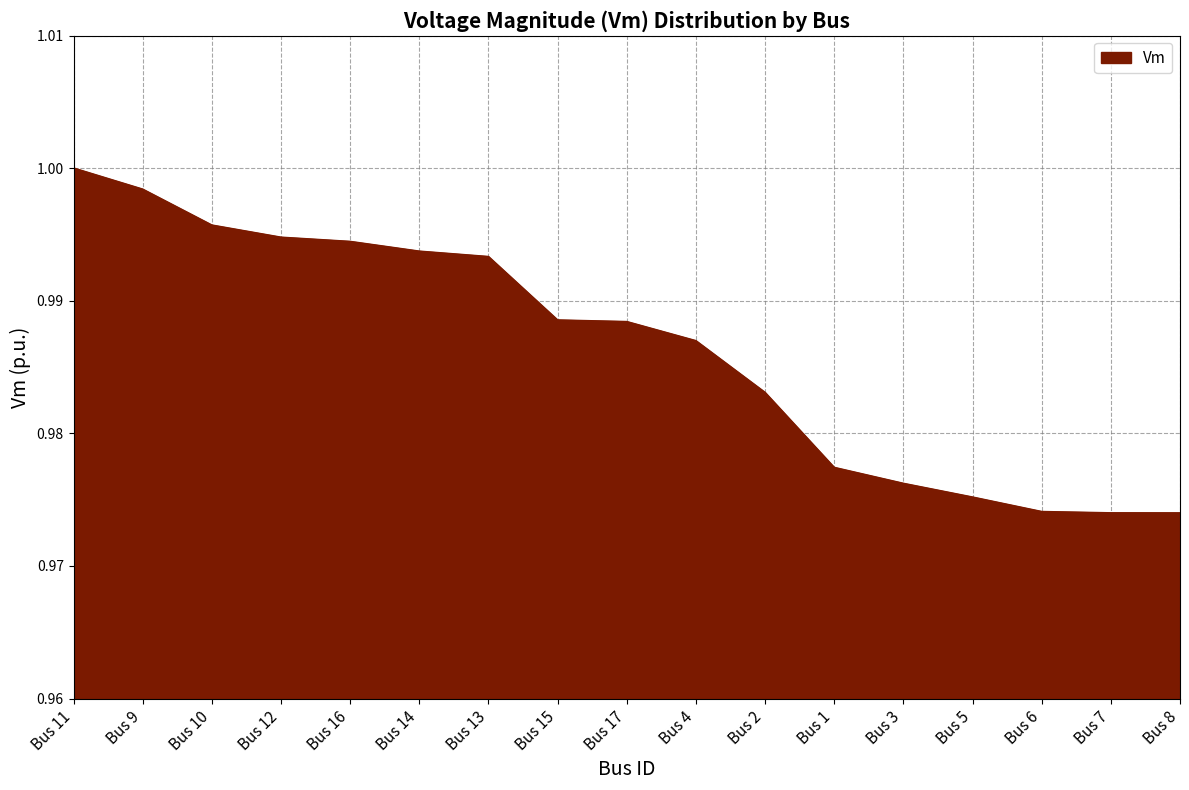

At which category does the chart reach its peak across all series?

Bus 11